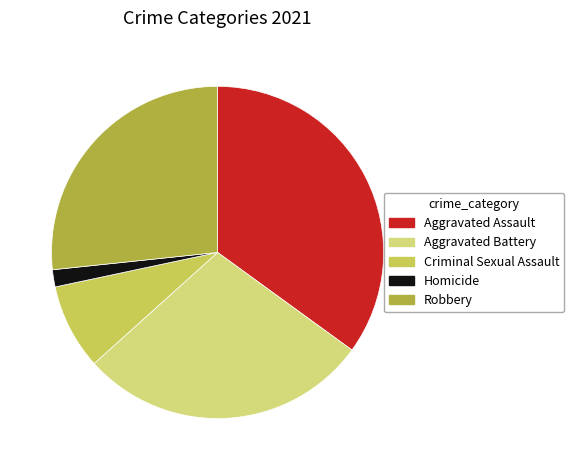

True or false: Criminal Sexual Assault accounts for 8% of the total.

True